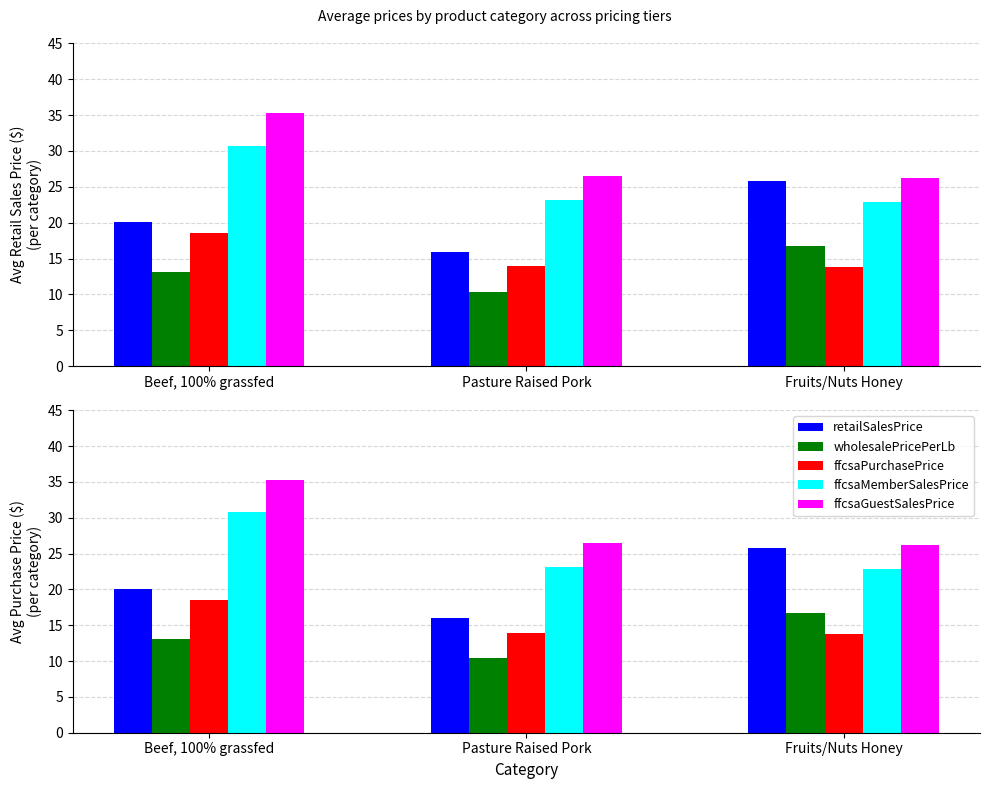

Where is ffcsaPurchasePrice nearest to the value 16?

Pasture Raised Pork